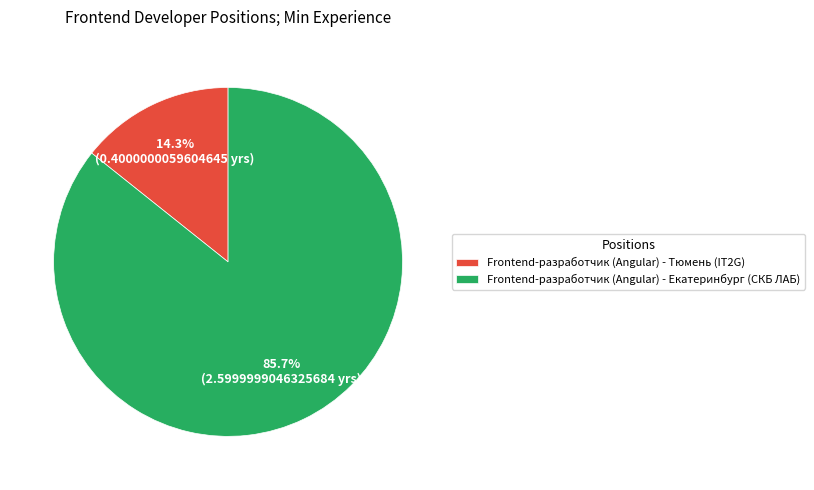

Which slice represents more than half of the pie?

Frontend-разработчик (Angular) - Екатеринбург (СКБ ЛАБ)